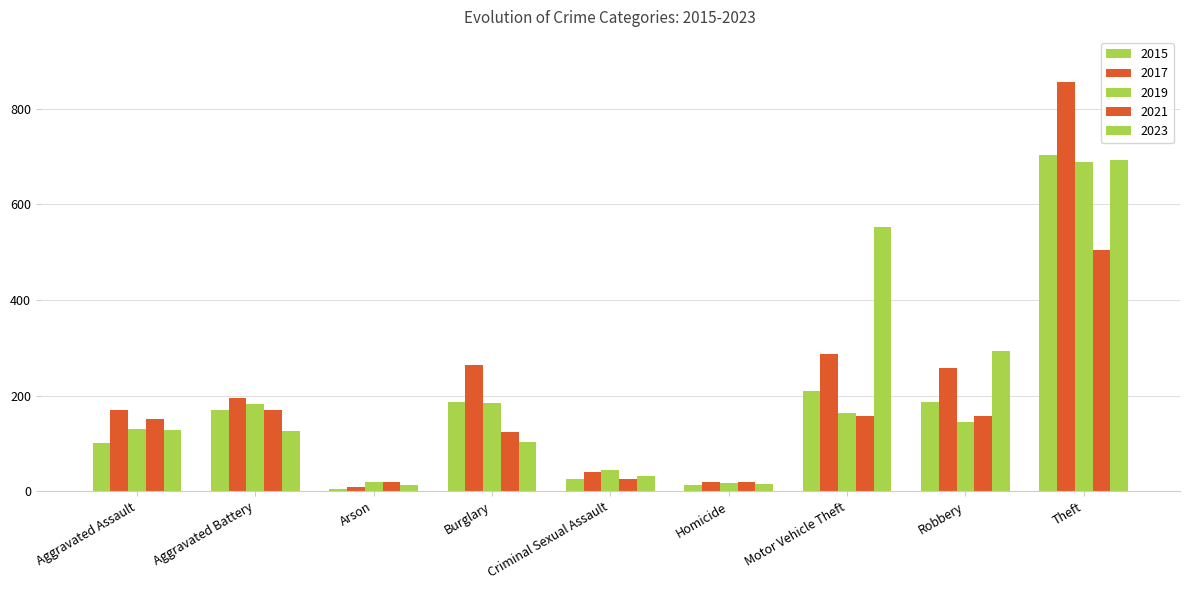

Where does the 2021 series first go above 150?

Aggravated Battery